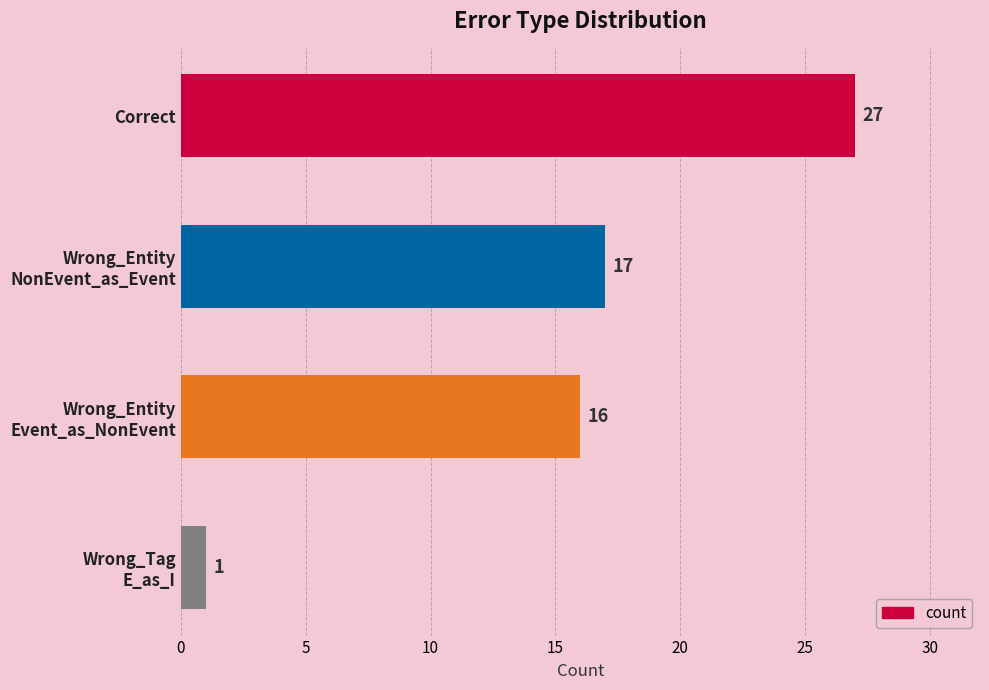

What is the difference between the second highest and second lowest values?

1